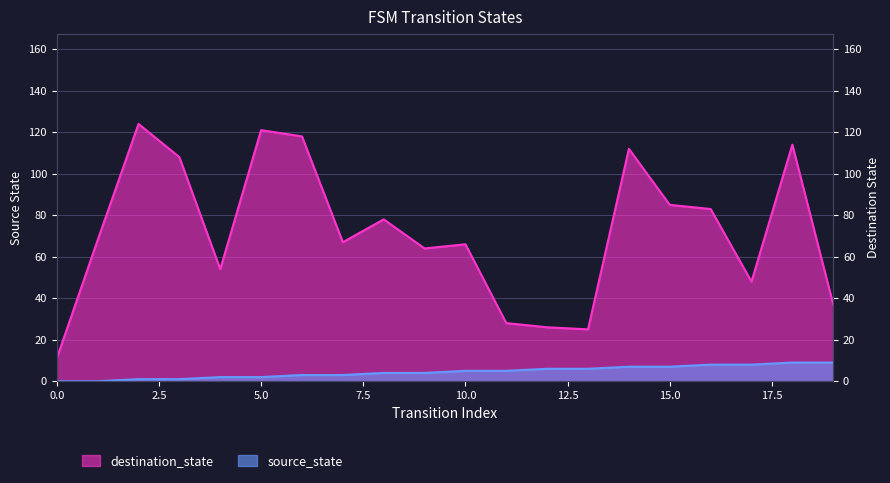

What is the difference between the highest and lowest values at 12?

20